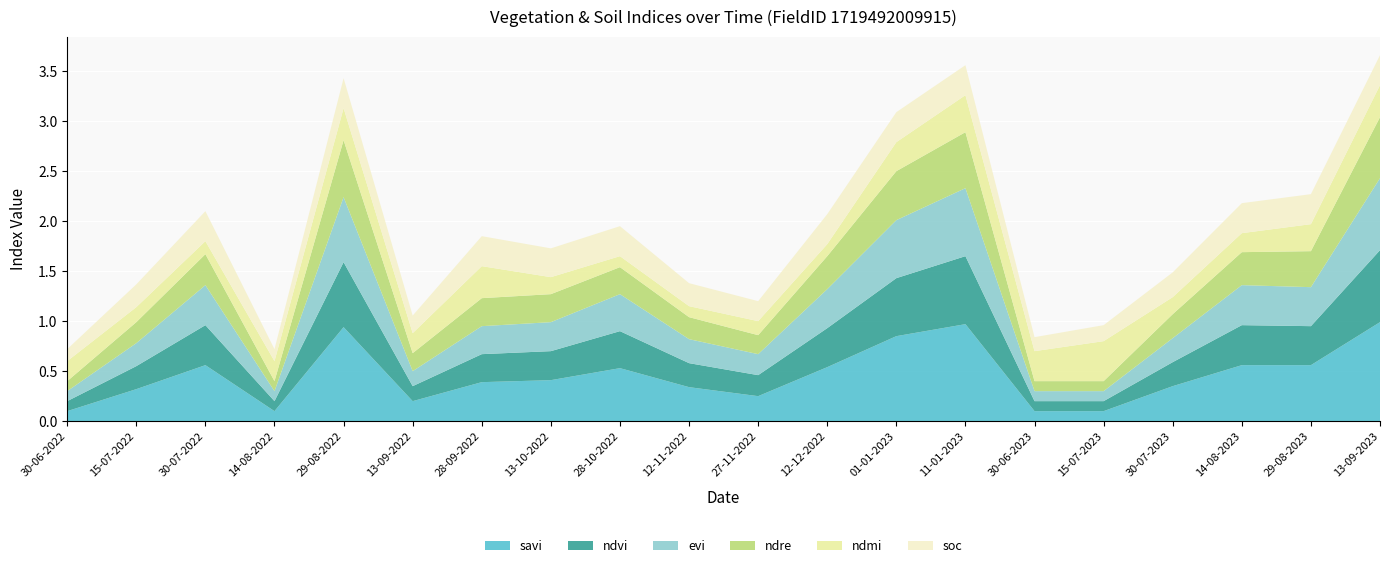

Reading left to right, extract all data points from this chart.

savi: 30-06-2022=0.1	15-07-2022=0.3	30-07-2022=0.6	14-08-2022=0.1	29-08-2022=0.9	13-09-2022=0.2	28-09-2022=0.4	13-10-2022=0.4	28-10-2022=0.5	12-11-2022=0.3	27-11-2022=0.2	12-12-2022=0.5	01-01-2023=0.8	11-01-2023=1.0	30-06-2023=0.1	15-07-2023=0.1	30-07-2023=0.3	14-08-2023=0.6	29-08-2023=0.6	13-09-2023=1.0
ndvi: 30-06-2022=0.1	15-07-2022=0.2	30-07-2022=0.4	14-08-2022=0.1	29-08-2022=0.7	13-09-2022=0.1	28-09-2022=0.3	13-10-2022=0.3	28-10-2022=0.4	12-11-2022=0.2	27-11-2022=0.2	12-12-2022=0.4	01-01-2023=0.6	11-01-2023=0.7	30-06-2023=0.1	15-07-2023=0.1	30-07-2023=0.2	14-08-2023=0.4	29-08-2023=0.4	13-09-2023=0.7
evi: 30-06-2022=0.1	15-07-2022=0.2	30-07-2022=0.4	14-08-2022=0.1	29-08-2022=0.7	13-09-2022=0.1	28-09-2022=0.3	13-10-2022=0.3	28-10-2022=0.4	12-11-2022=0.2	27-11-2022=0.2	12-12-2022=0.4	01-01-2023=0.6	11-01-2023=0.7	30-06-2023=0.1	15-07-2023=0.1	30-07-2023=0.2	14-08-2023=0.4	29-08-2023=0.4	13-09-2023=0.7
ndre: 30-06-2022=0.1	15-07-2022=0.2	30-07-2022=0.3	14-08-2022=0.1	29-08-2022=0.6	13-09-2022=0.2	28-09-2022=0.3	13-10-2022=0.3	28-10-2022=0.3	12-11-2022=0.2	27-11-2022=0.2	12-12-2022=0.3	01-01-2023=0.5	11-01-2023=0.6	30-06-2023=0.1	15-07-2023=0.1	30-07-2023=0.2	14-08-2023=0.3	29-08-2023=0.4	13-09-2023=0.6
ndmi: 30-06-2022=0.2	15-07-2022=0.1	30-07-2022=0.1	14-08-2022=0.2	29-08-2022=0.3	13-09-2022=0.2	28-09-2022=0.3	13-10-2022=0.2	28-10-2022=0.1	12-11-2022=0.1	27-11-2022=0.1	12-12-2022=0.1	01-01-2023=0.3	11-01-2023=0.4	30-06-2023=0.3	15-07-2023=0.4	30-07-2023=0.2	14-08-2023=0.2	29-08-2023=0.3	13-09-2023=0.3
soc: 30-06-2022=0.1	15-07-2022=0.2	30-07-2022=0.3	14-08-2022=0.1	29-08-2022=0.3	13-09-2022=0.2	28-09-2022=0.3	13-10-2022=0.3	28-10-2022=0.3	12-11-2022=0.2	27-11-2022=0.2	12-12-2022=0.3	01-01-2023=0.3	11-01-2023=0.3	30-06-2023=0.1	15-07-2023=0.2	30-07-2023=0.2	14-08-2023=0.3	29-08-2023=0.3	13-09-2023=0.3